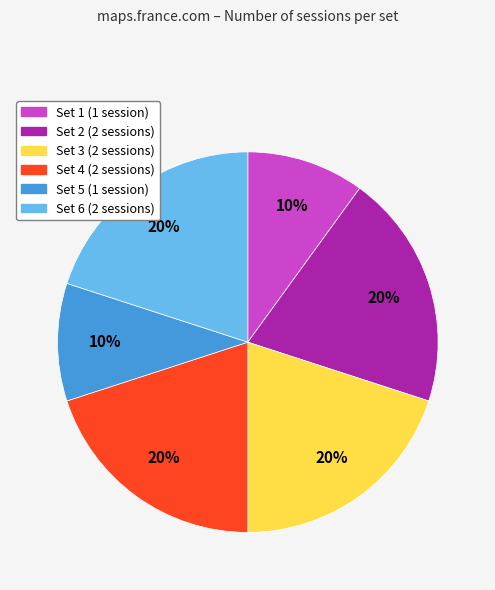

Is the sum of Set 6 and Set 4 greater than half?

No